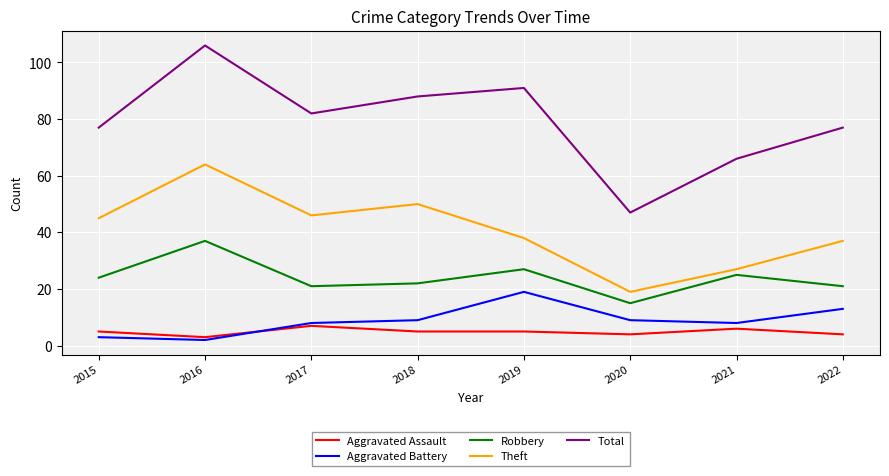

True or false: Theft and Robbery intersect in this chart.

False